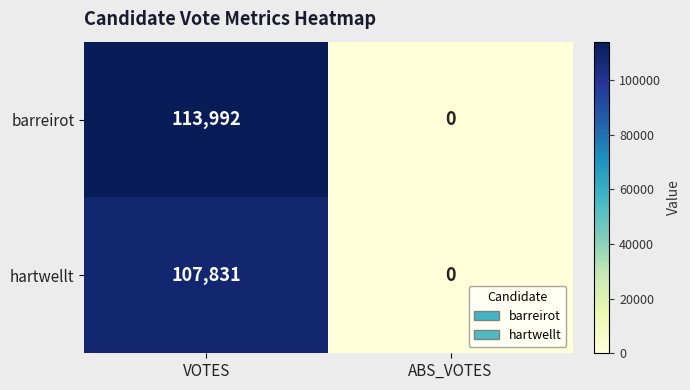

What is the total value across all series at VOTES?

221823